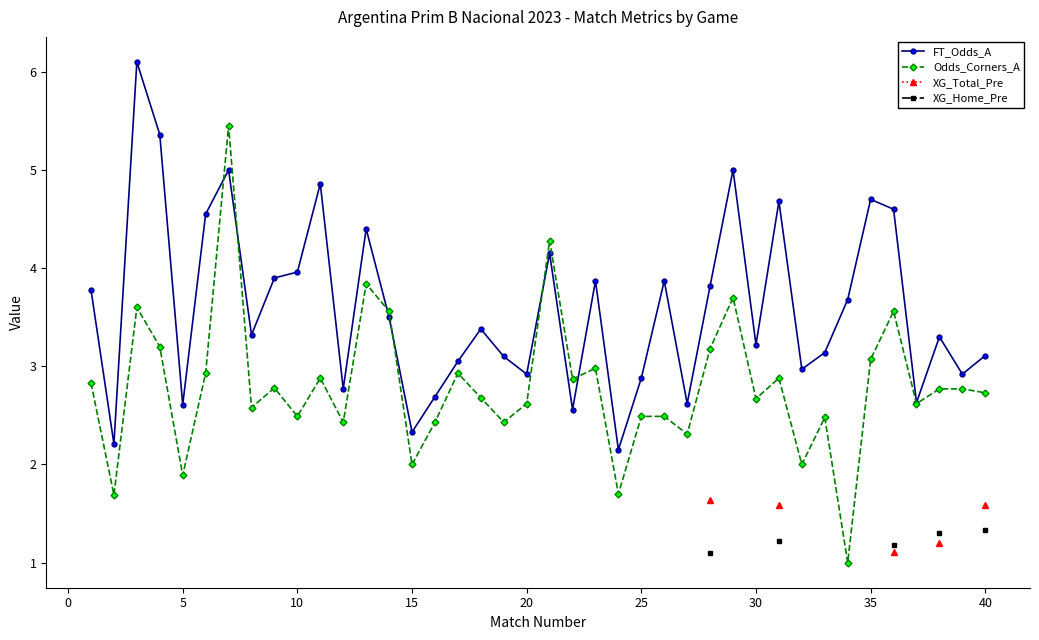

The value of FT_Odds_A at 15 is 2.3. True or false?

True